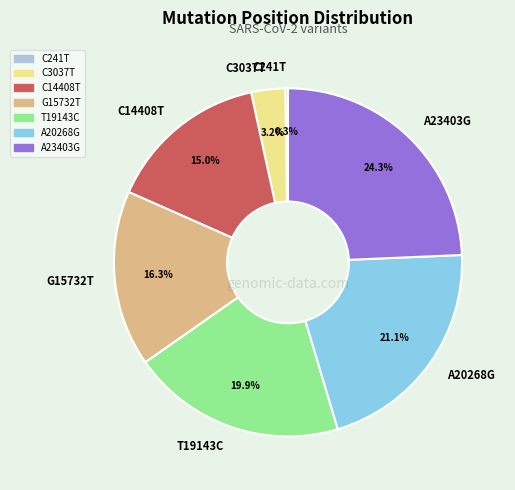

Is it true that A20268G is 8% of the pie?

False